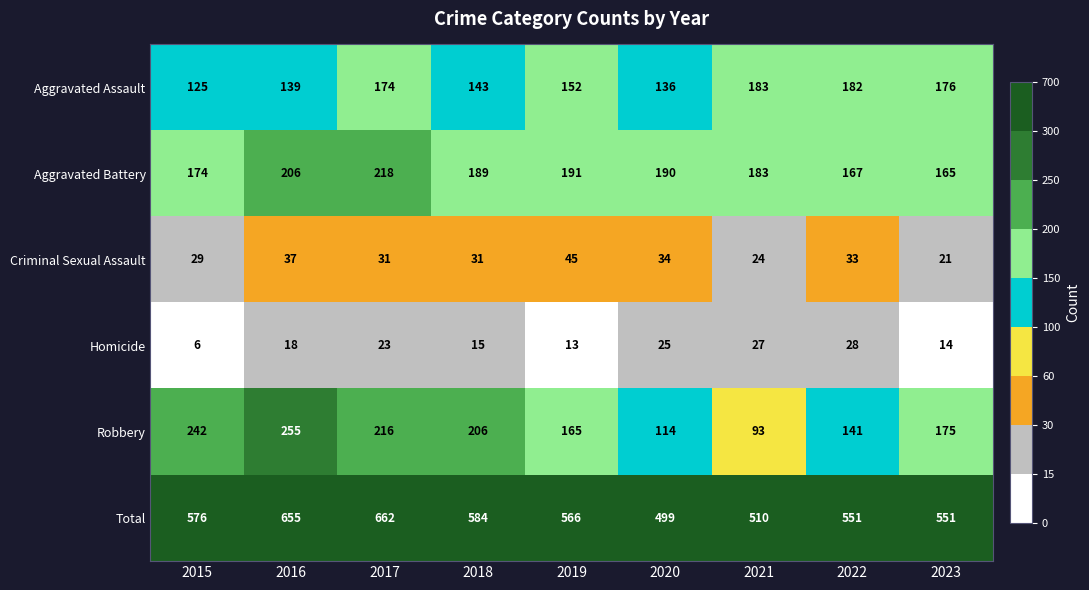

Which series changed the most between 2017 and 2021?

Total